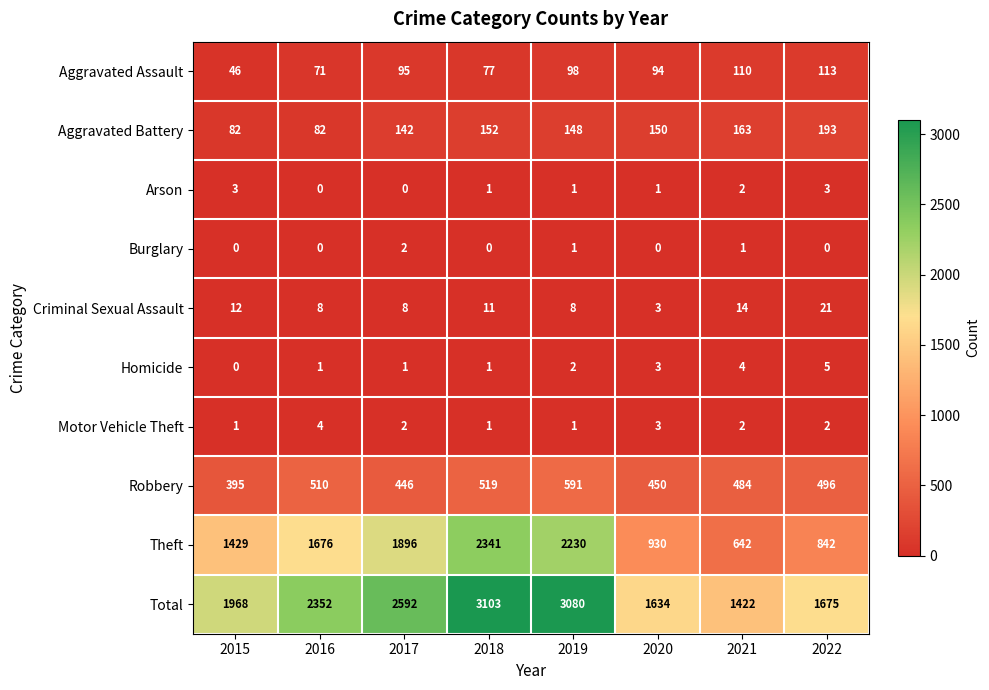

What is the maximum value shown in the chart?

3103